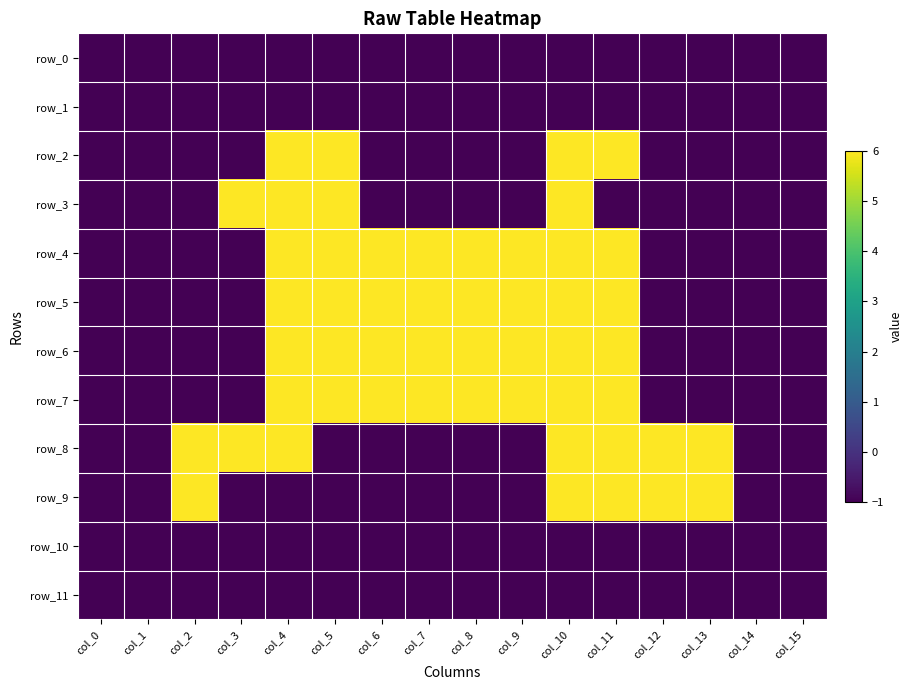

List the labels in order of row_7 value, largest first.

col_4, col_5, col_6, col_7, col_8, col_9, col_10, col_11, col_0, col_1, col_2, col_3, col_12, col_13, col_14, col_15